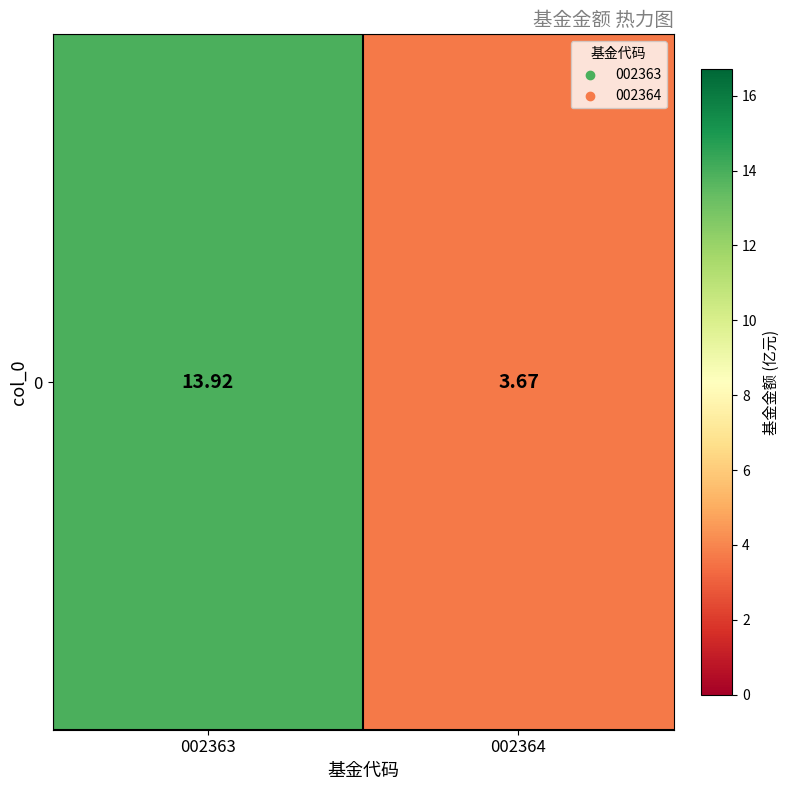

At which category does the chart reach its peak across all series?

002363